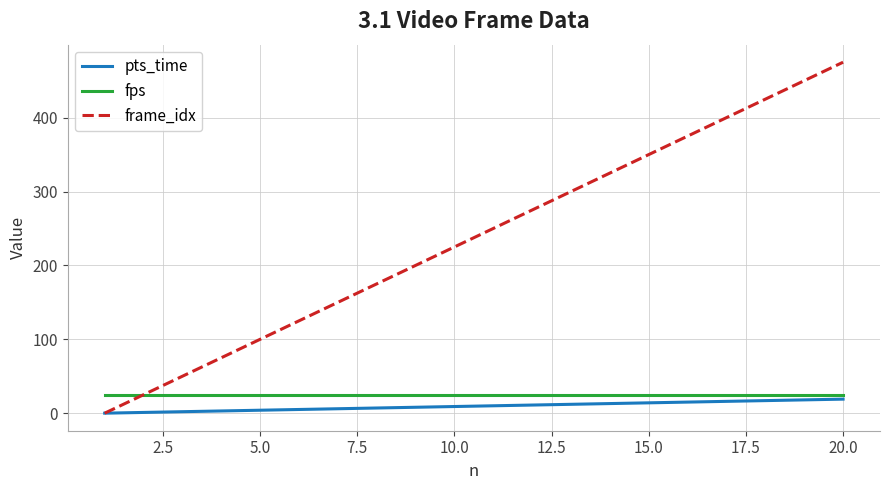

Which series has the largest total across all categories?

frame_idx